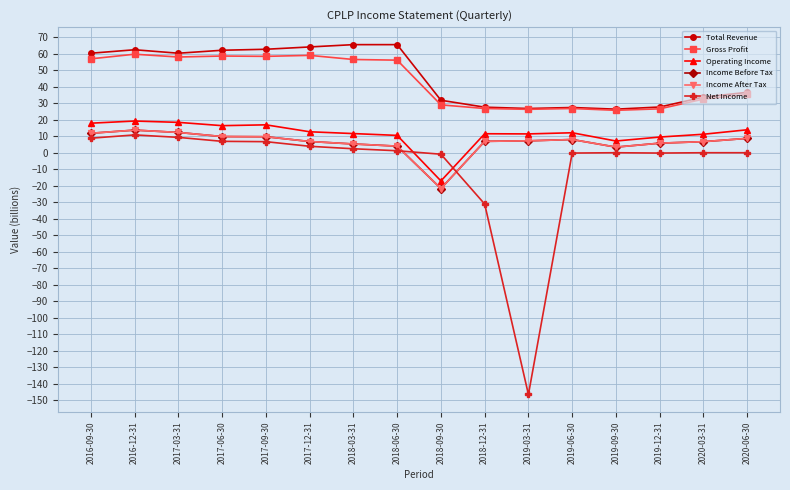

What are all the series names shown in the legend?

Total Revenue, Gross Profit, Operating Income, Income Before Tax, Income After Tax, Net Income